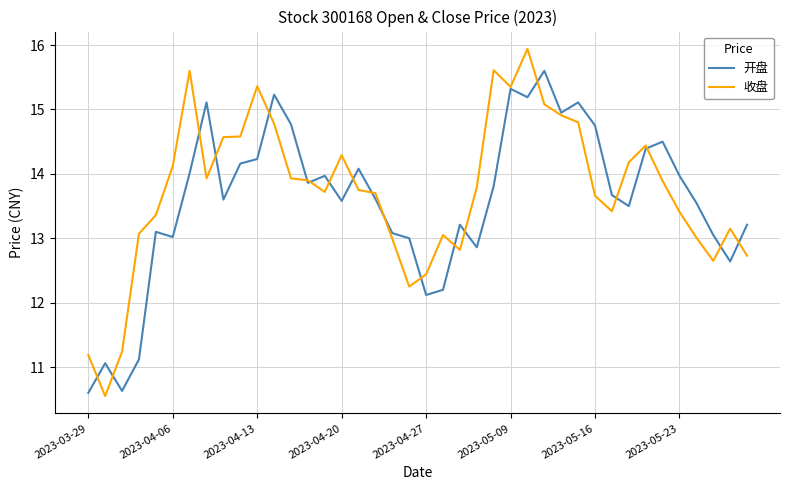

Rank the series by their maximum value, from lowest to highest.

开盘, 收盘